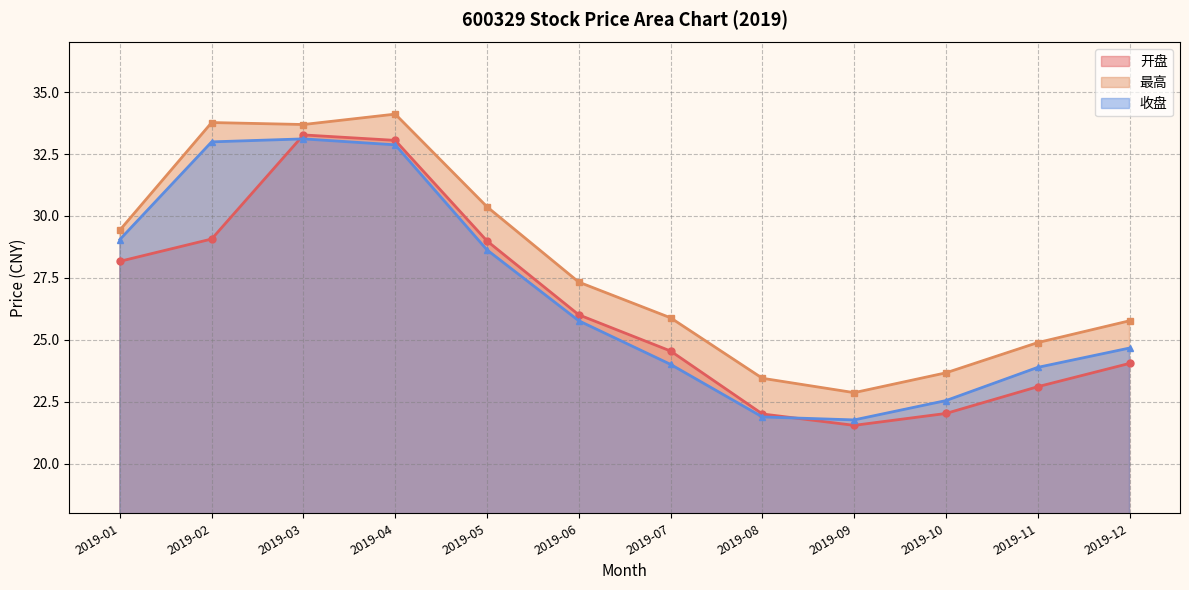

Reading left to right, list all the values displayed in this chart.

开盘: 2019-01=28.2	2019-02=29.1	2019-03=33.3	2019-04=33.0	2019-05=29.0	2019-06=26.0	2019-07=24.6	2019-08=22.0	2019-09=21.6	2019-10=22.0	2019-11=23.1	2019-12=24.1
最高: 2019-01=29.4	2019-02=33.8	2019-03=33.7	2019-04=34.1	2019-05=30.4	2019-06=27.3	2019-07=25.9	2019-08=23.4	2019-09=22.9	2019-10=23.7	2019-11=24.9	2019-12=25.8
收盘: 2019-01=29.1	2019-02=33.0	2019-03=33.1	2019-04=32.9	2019-05=28.6	2019-06=25.8	2019-07=24.0	2019-08=21.9	2019-09=21.8	2019-10=22.6	2019-11=23.9	2019-12=24.7